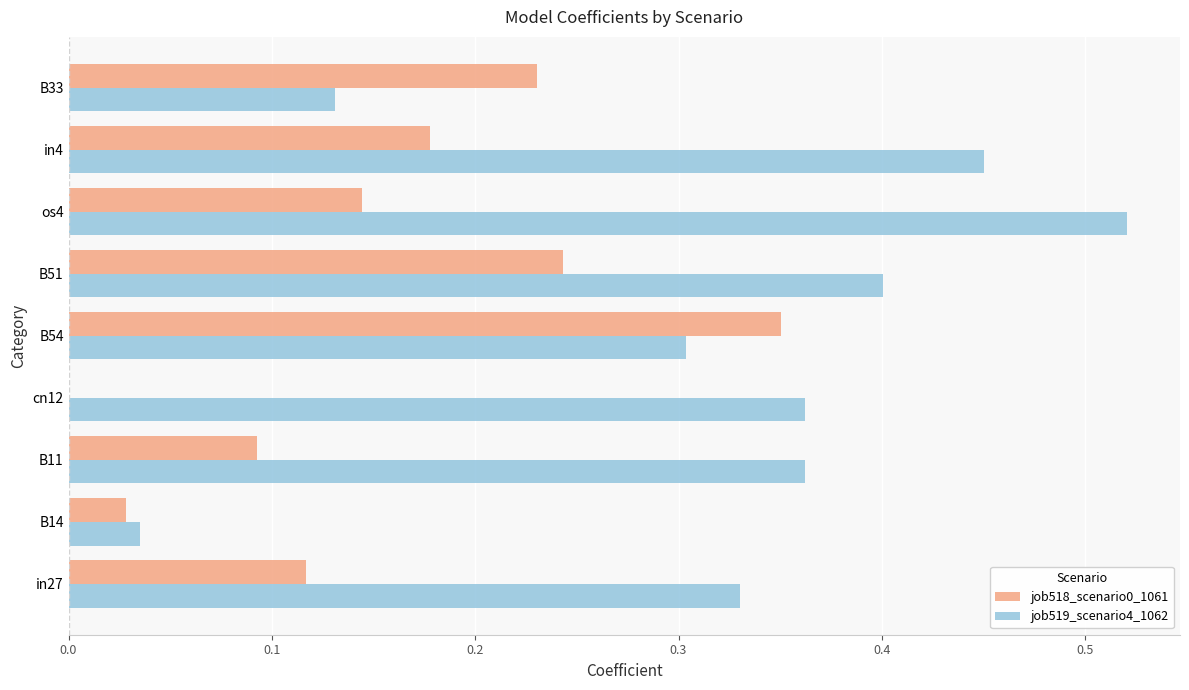

Which series changed the most between in27 and os4?

job519_scenario4_1062